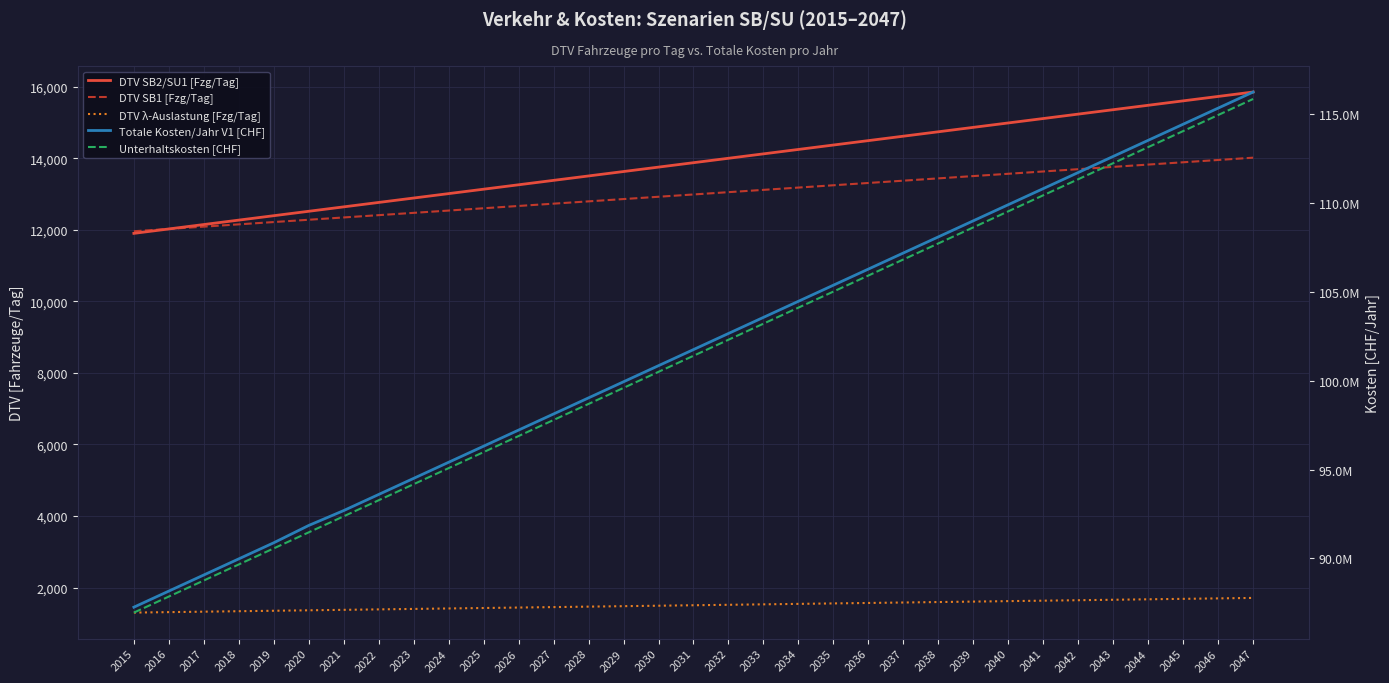

Reading right to left, transcribe all the data shown in this chart.

DTV SB2/SU1 [Fzg/Tag]: 15848.9	15725.5	15602.1	15478.6	15355.2	15231.8	15108.4	14985.0	14861.6	14738.1	14614.7	14491.3	14367.9	14244.5	14121.1	13997.7	13874.2	13750.8	13627.4	13504.0	13380.6	13257.2	13133.7	13010.3	12886.9	12763.5	12640.1	12516.7	12393.2	12269.8	12146.4	12023.0	11899.6
DTV SB1 [Fzg/Tag]: 14014.3	13950.1	13885.8	13821.6	13757.4	13693.1	13628.9	13564.7	13500.4	13436.2	13371.9	13307.7	13243.5	13179.2	13115.0	13050.8	12986.5	12922.3	12858.1	12793.8	12729.6	12665.4	12601.1	12536.9	12472.6	12408.4	12344.2	12279.9	12215.7	12151.5	12087.2	12023.0	11958.8
DTV λ-Auslastung [Fzg/Tag]: 1712.5	1699.7	1686.9	1674.1	1661.3	1648.5	1635.7	1622.9	1610.1	1597.3	1584.5	1571.7	1558.9	1546.1	1533.3	1520.5	1507.7	1494.9	1482.1	1469.3	1456.5	1443.6	1430.8	1418.0	1405.2	1392.4	1379.6	1366.8	1354.0	1341.2	1328.4	1315.6	1302.8
Totale Kosten/Jahr V1 [CHF]: 116207416.1	115303127.2	114398830.7	113494526.7	112590215.1	111685895.9	110781569.0	109877234.5	108972892.2	108068542.2	107164184.5	106259819.0	105355445.7	104451064.5	103546675.5	102642278.5	101737873.7	100833460.9	99929040.1	99024611.2	98120174.4	97215729.4	96311276.4	95406815.2	94502345.9	93597868.3	92693382.6	91856888.6	90884386.3	89979544.5	89074688.2	88169828.2	87264965.2
Unterhaltskosten [CHF]: 115816938.8	114915202.4	114013465.6	113111728.4	112209990.7	111308252.7	110406514.1	109504775.1	108603035.5	107701295.4	106799554.7	105897813.3	104996071.4	104094328.7	103192585.4	102290841.3	101389096.5	100487350.9	99585604.5	98683857.2	97782109.1	96880360.0	95978610.1	95076859.1	94175107.2	93273354.3	92371600.3	91469845.2	90568089.0	89666331.6	88764573.1	87862813.4	86961052.4